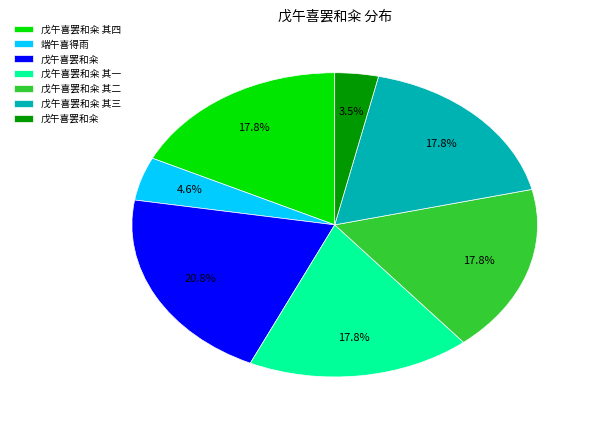

Does any single category account for the majority?

No